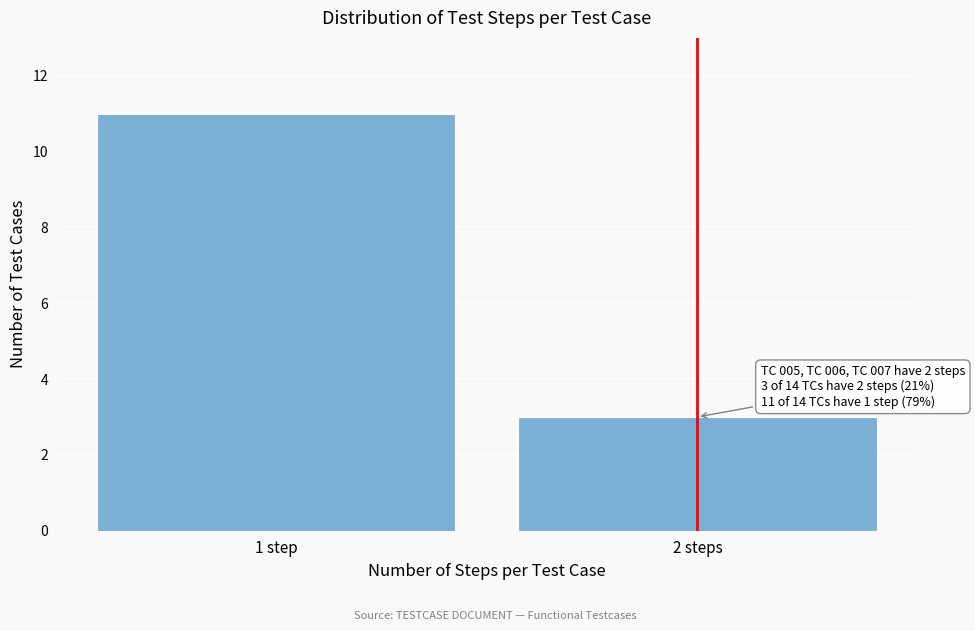

Reading left to right, extract all data points from this chart.

11	3